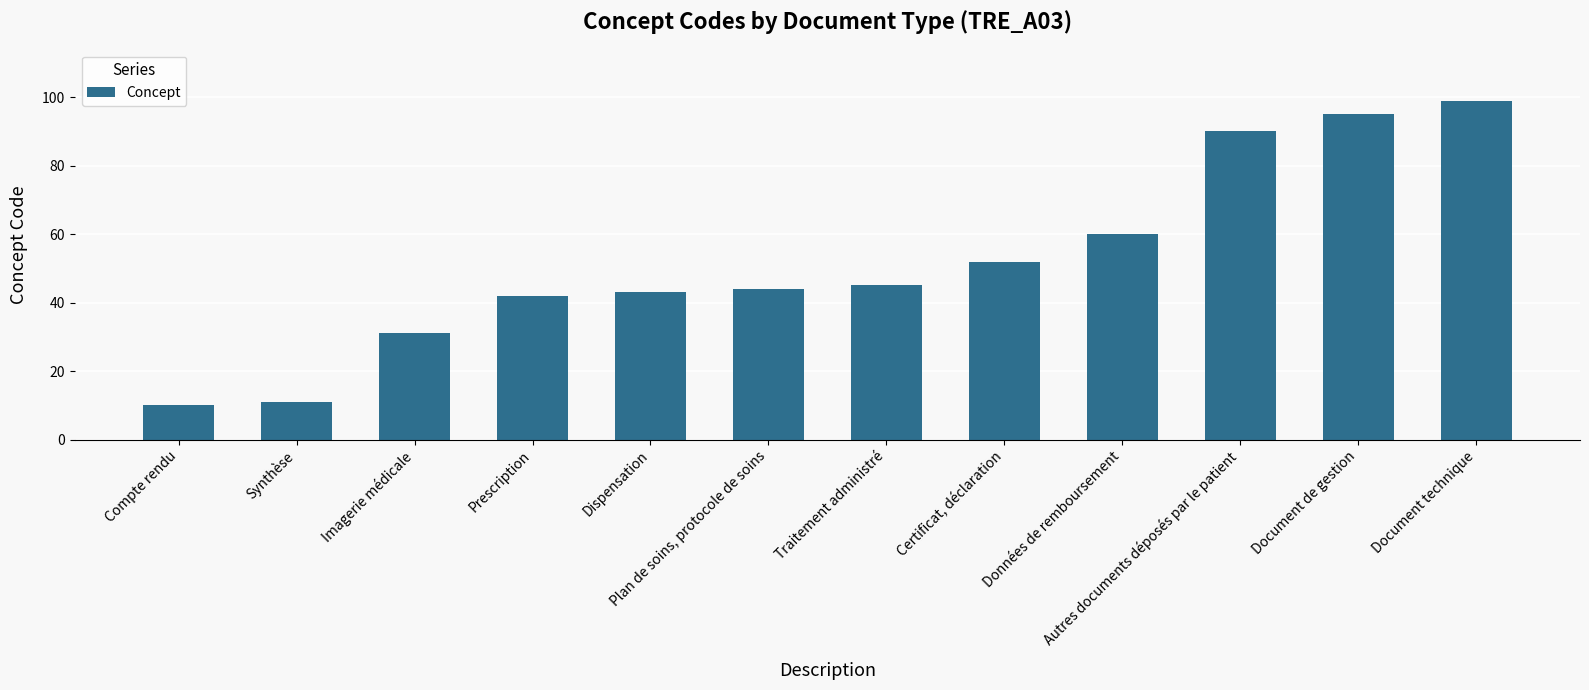

What position from the left is Autres documents déposés par le patient?

10